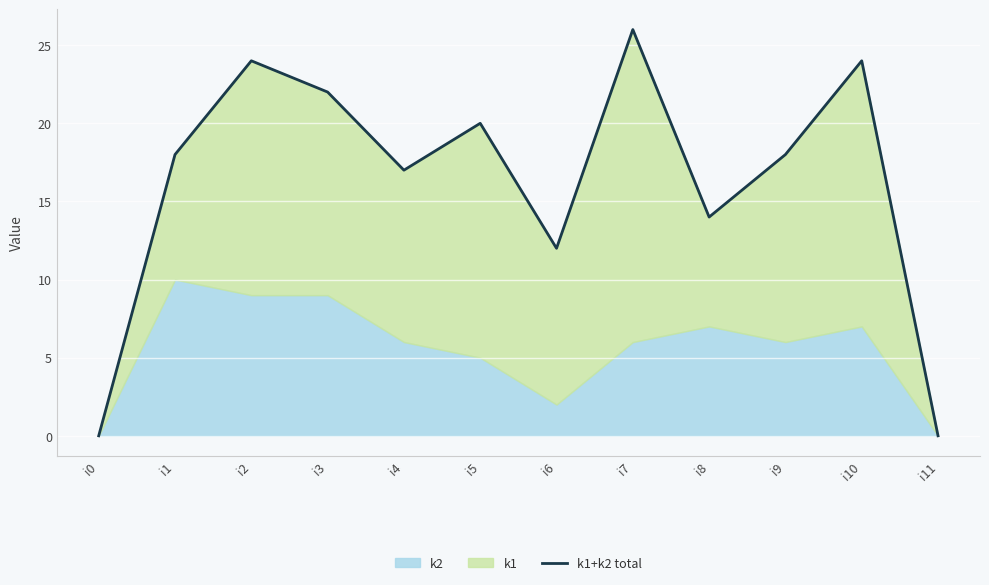

How many positive values are there?

10